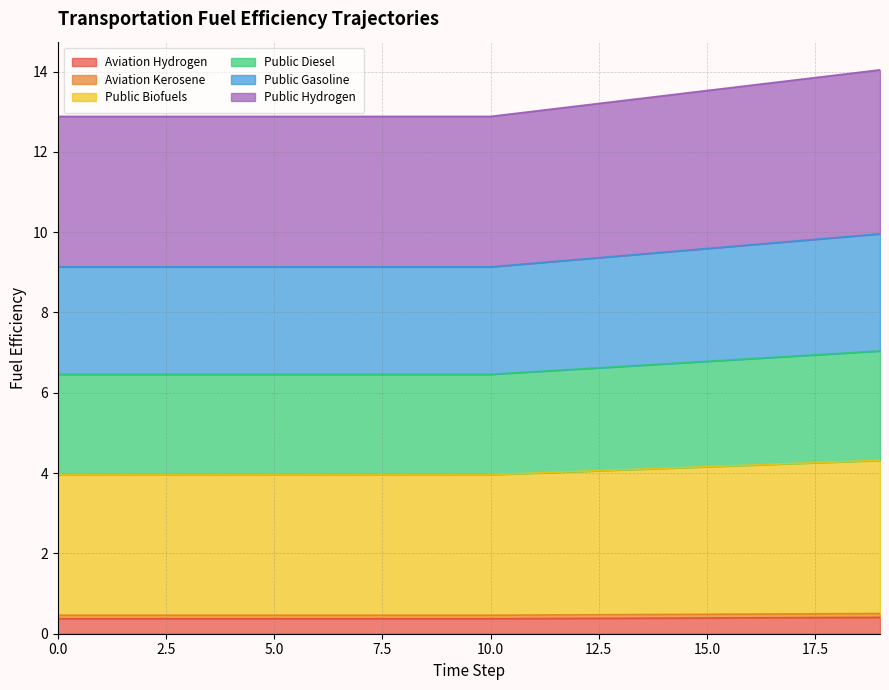

Which category has the highest value in the public_gasoline series?

19